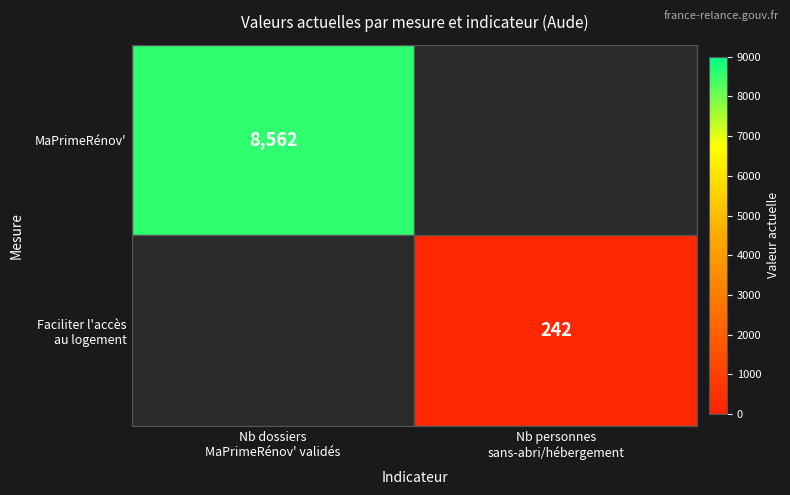

At how many categories does at least one series exceed 3457?

1